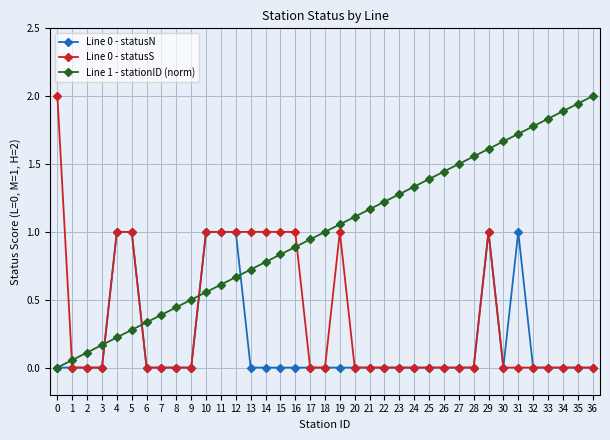

What is the value of the Line 0 - statusN point at the 6th from the left?

1.0